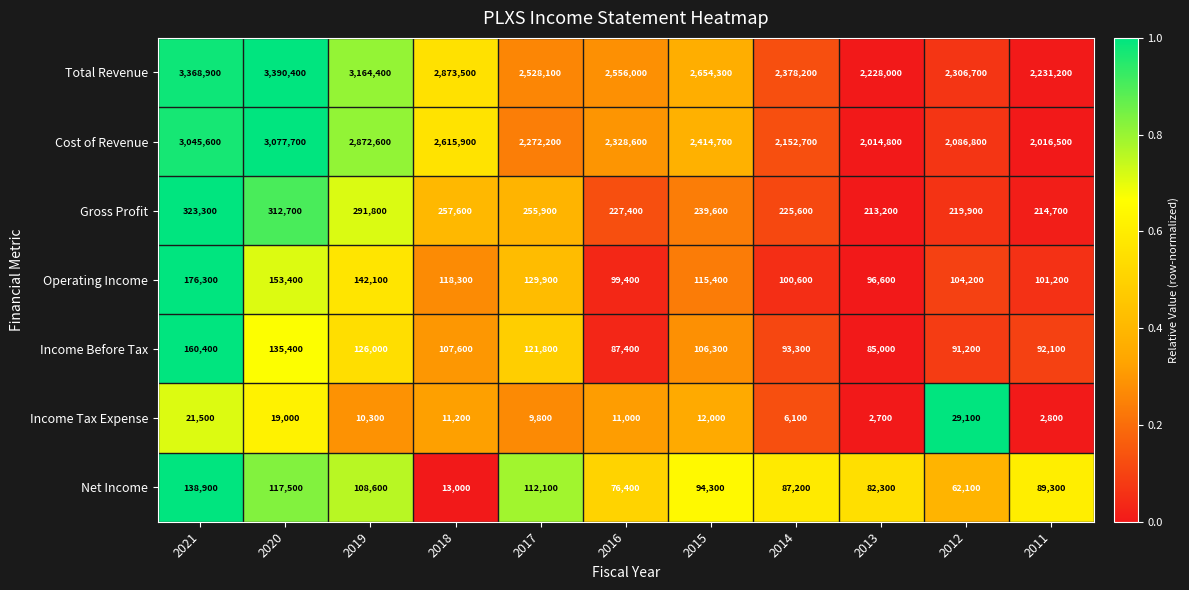

What is the average value of the Cost of Revenue series?

2445282